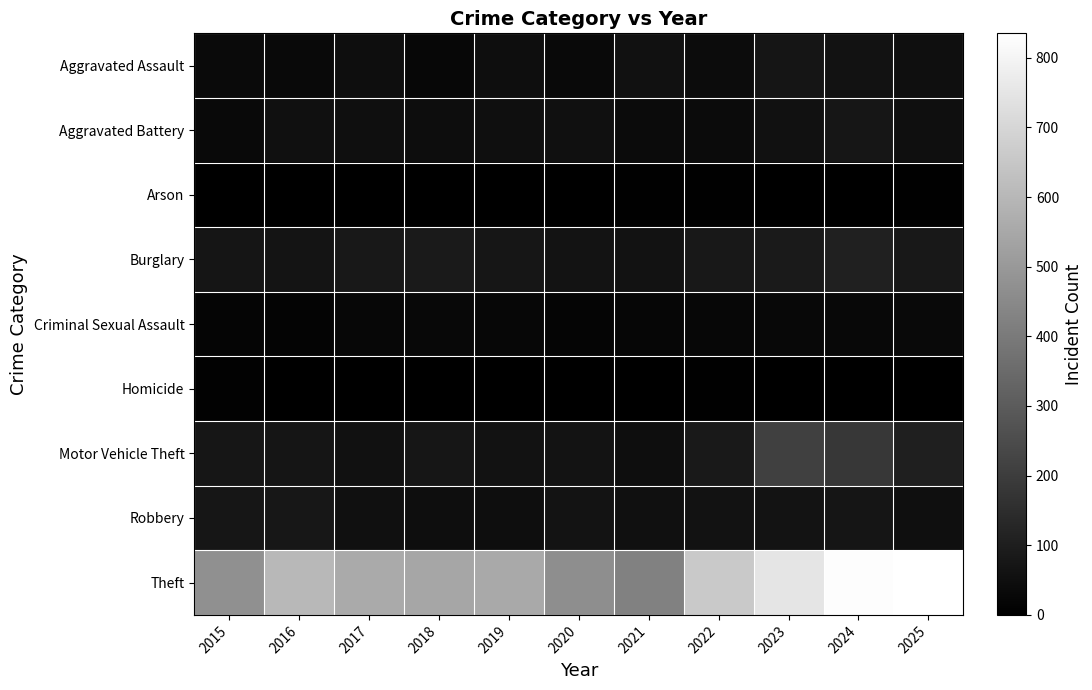

List the series in order of their peak value, lowest first.

Arson, Homicide, Criminal Sexual Assault, Aggravated Assault, Aggravated Battery, Robbery, Burglary, Motor Vehicle Theft, Theft